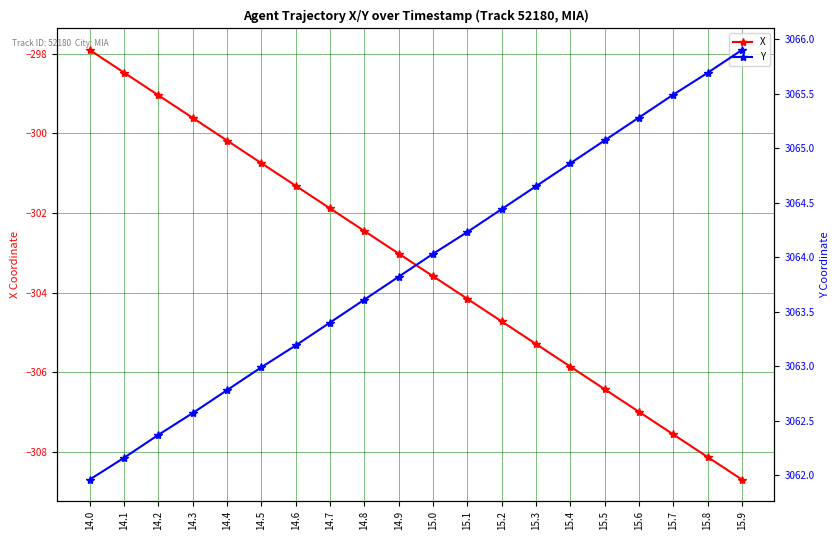

At which category is the sum across all series the highest?

14.0